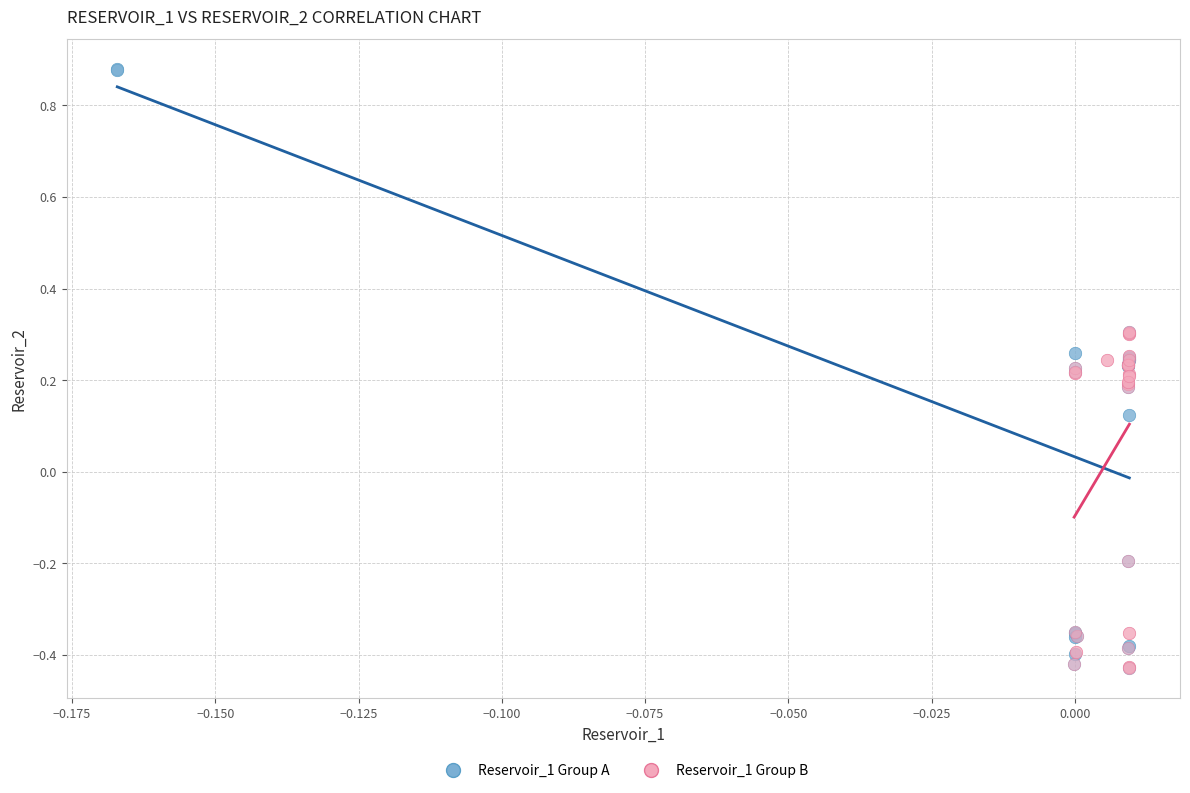

Which series has the largest Y range (max minus min)?

Reservoir_1 Group A